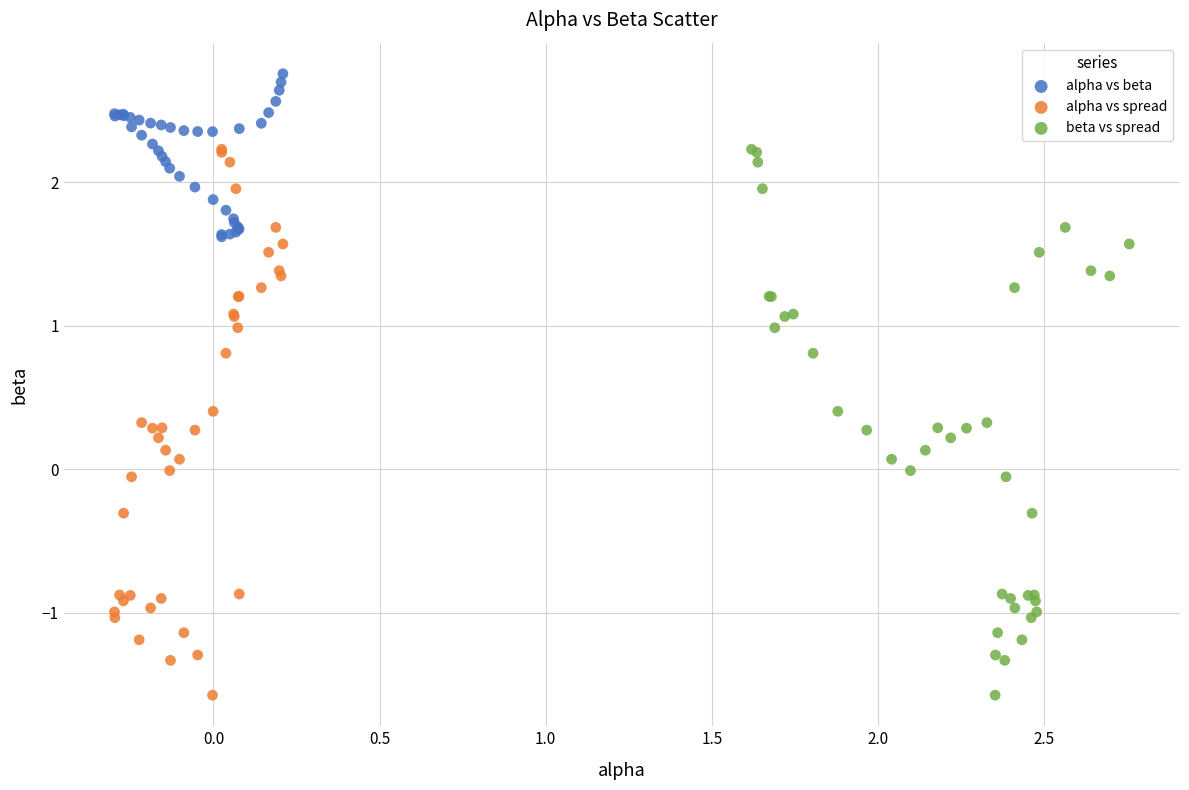

Which series contains the highest Y value?

alpha vs beta